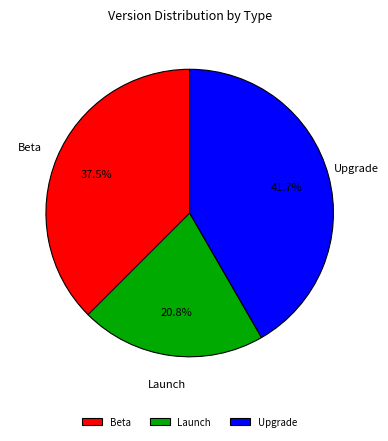

Which category has the biggest portion of the pie?

Upgrade